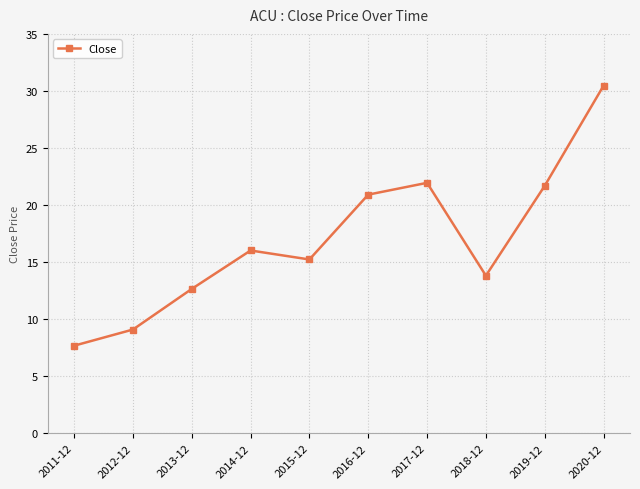

What is the change in value from 2012-12 to 2020-12?

+21.4